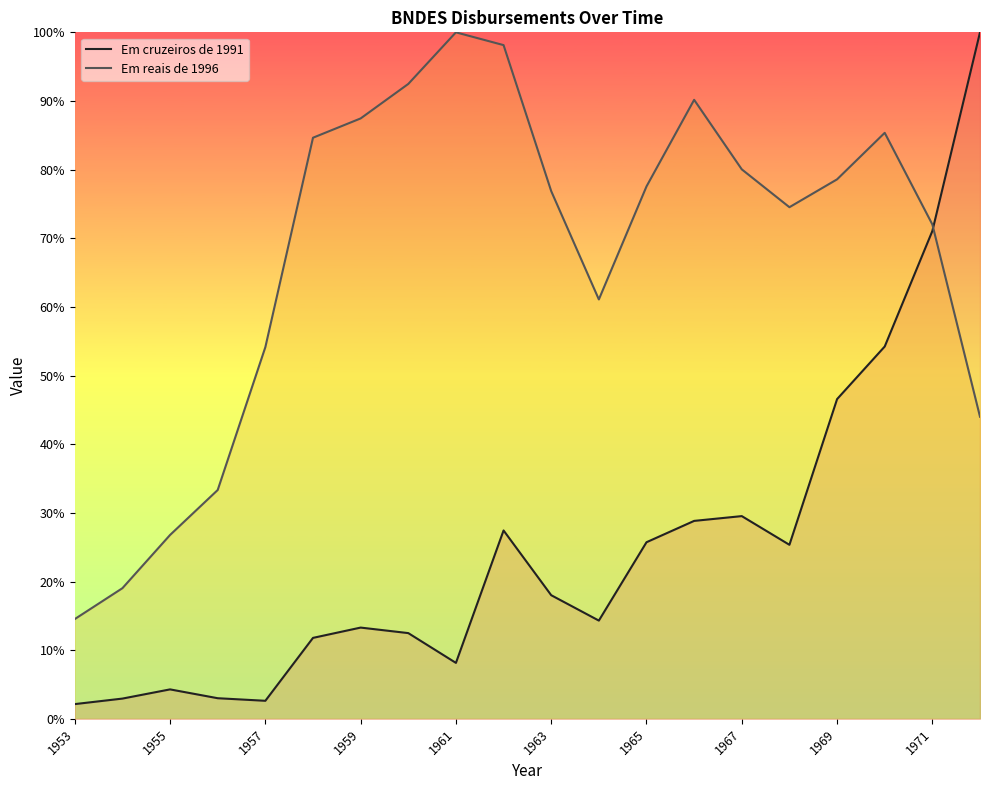

Which series has the widest spread of values?

Em cruzeiros de 1991